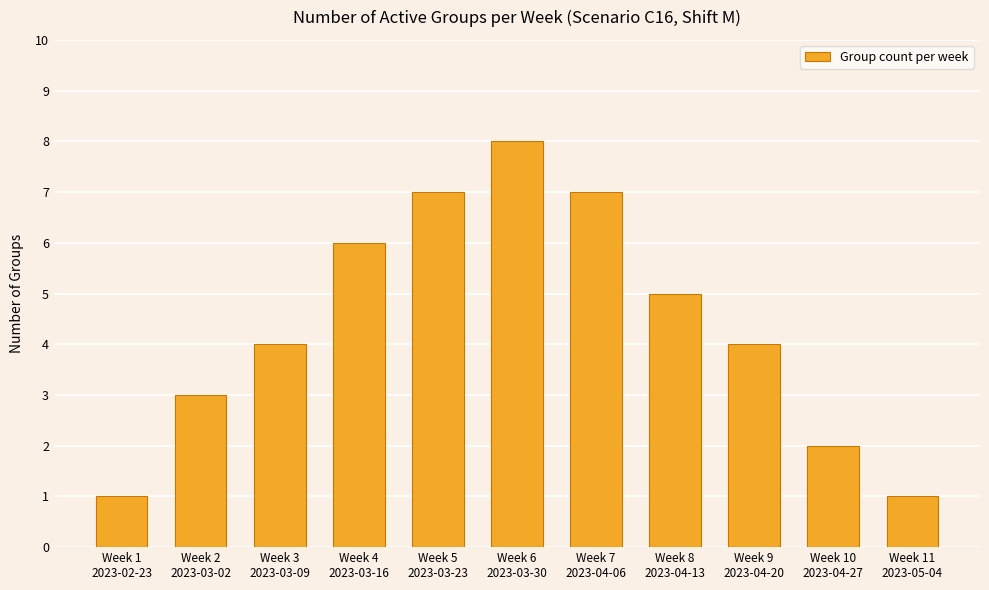

What is the maximum value shown in the chart?

8